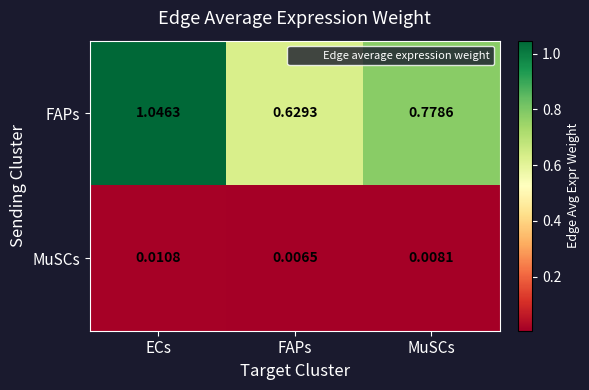

Rank the series at FAPs from highest to lowest value.

FAPs, MuSCs